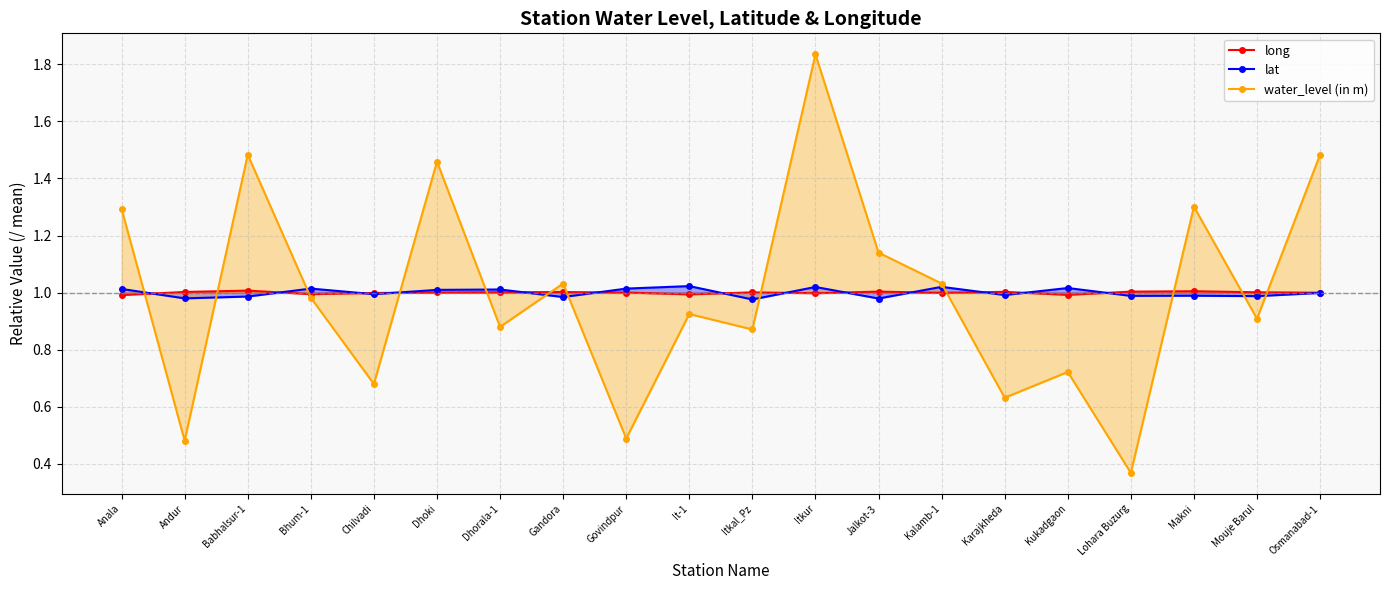

Is it true that lat equals 1.0 at Lohara Buzurg?

True